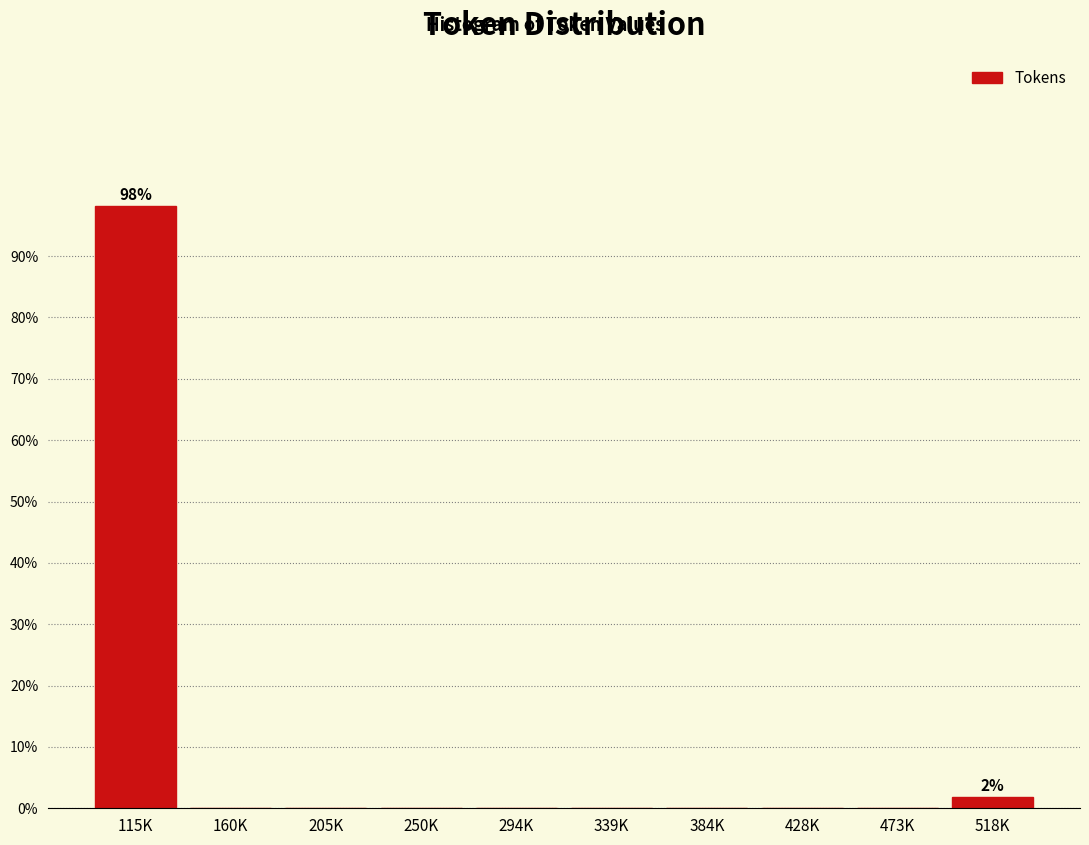

Reading left to right, what are all the values shown in this chart?

115K=98.1	160K=0.0	205K=0.0	250K=0.0	294K=0.0	339K=0.0	384K=0.0	428K=0.0	473K=0.0	518K=1.9